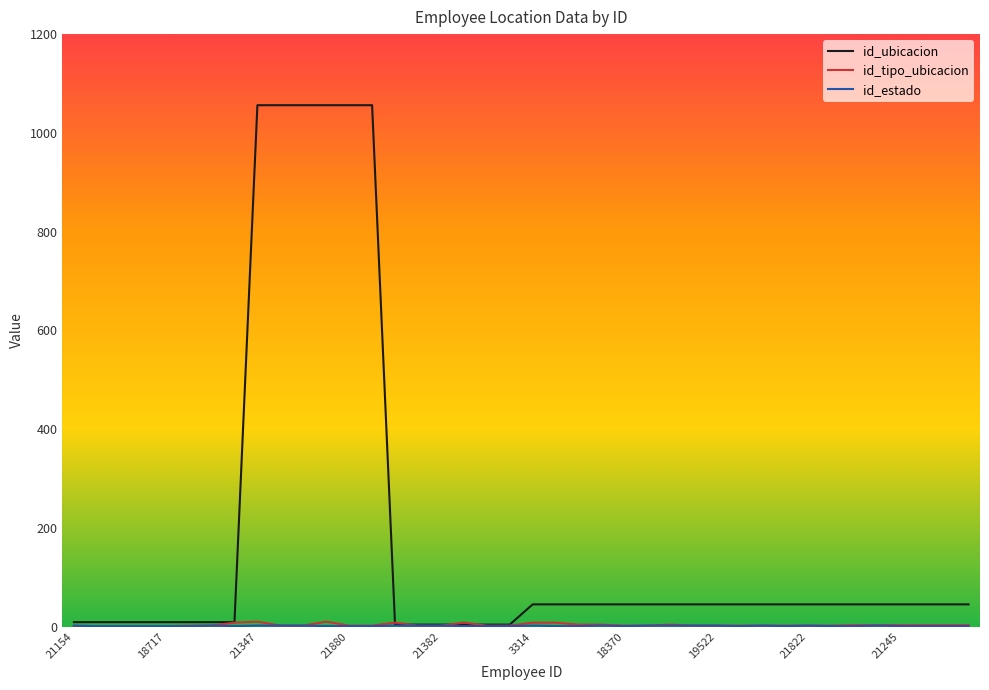

What is the greatest value displayed?

1056